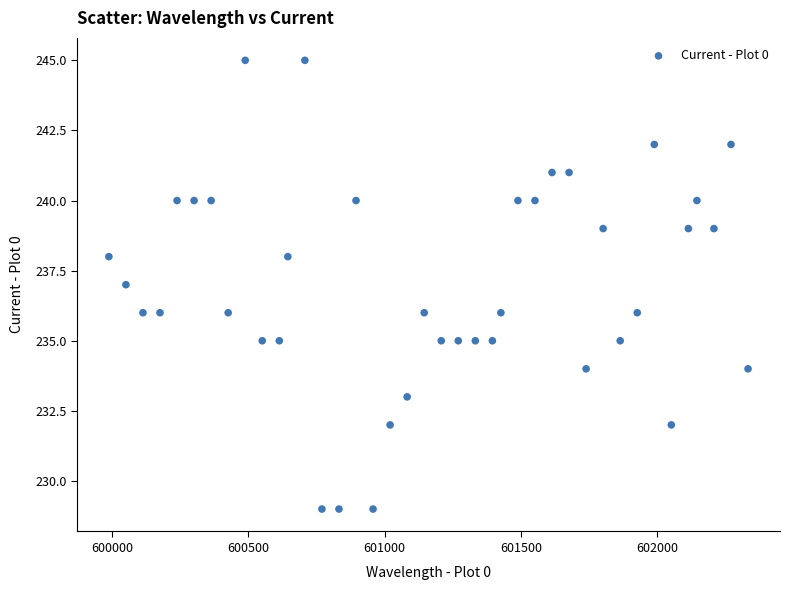

What is the range of Y values (max minus min)?

16